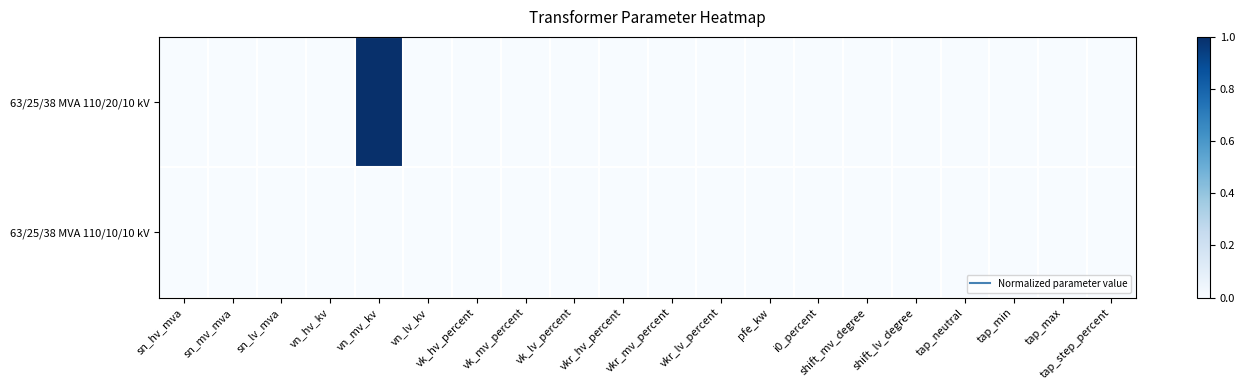

How many distinct data groups are displayed?

2